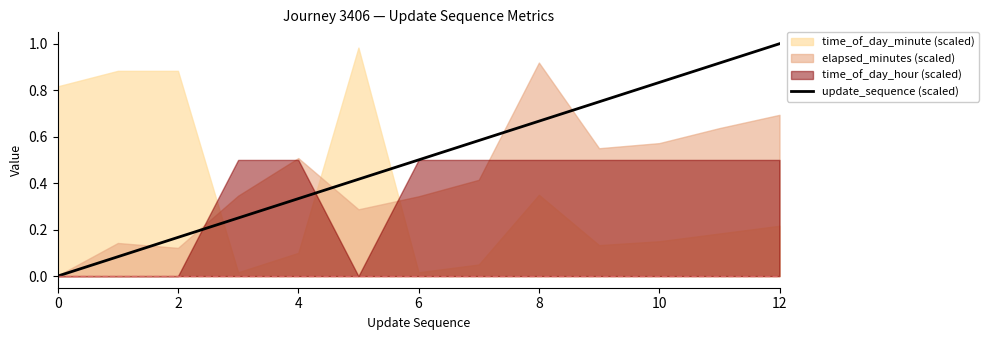

The value at 12 is 0.4. True or false?

False